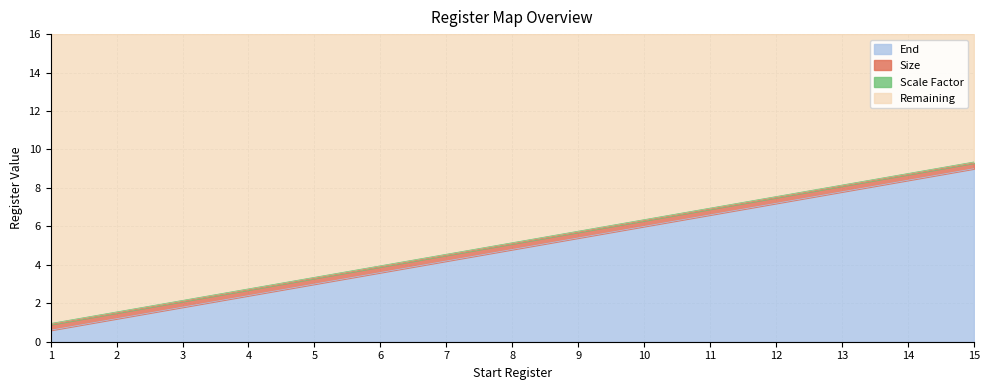

What is the value of the 8th point from the left?

4.8